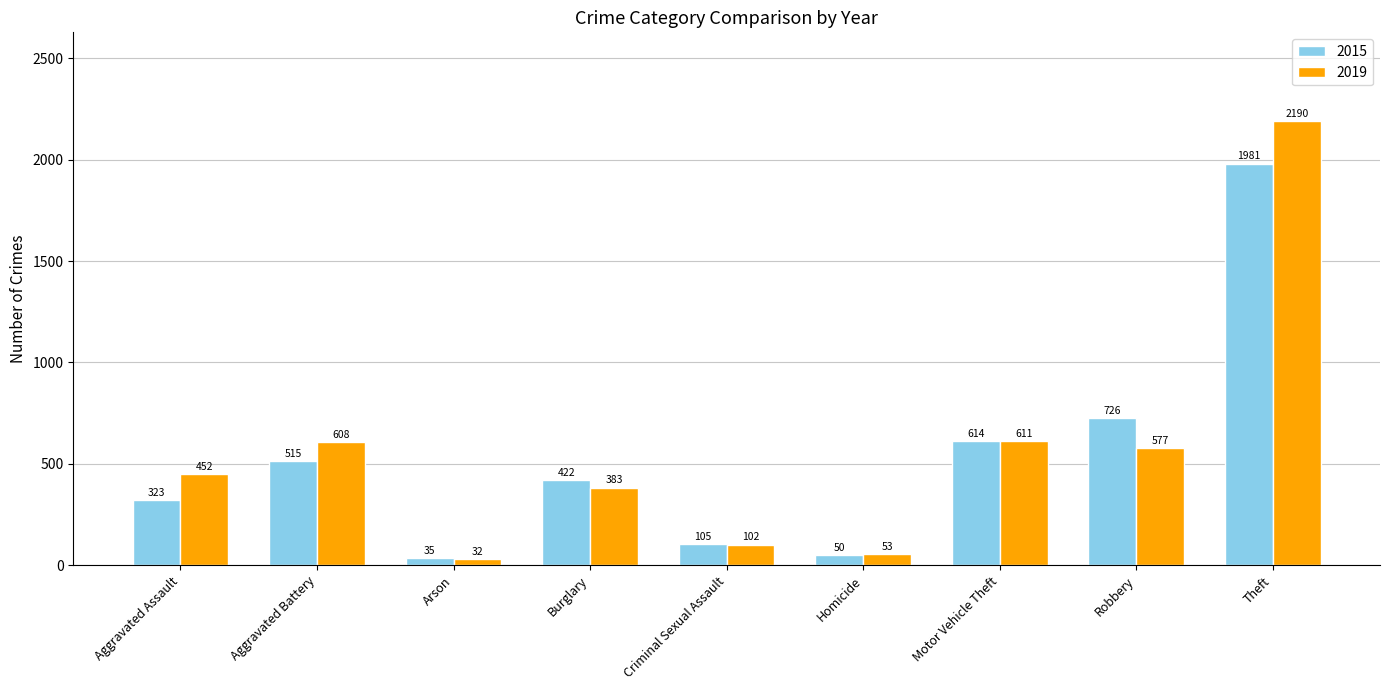

What is the difference between the highest and lowest values at Arson?

3